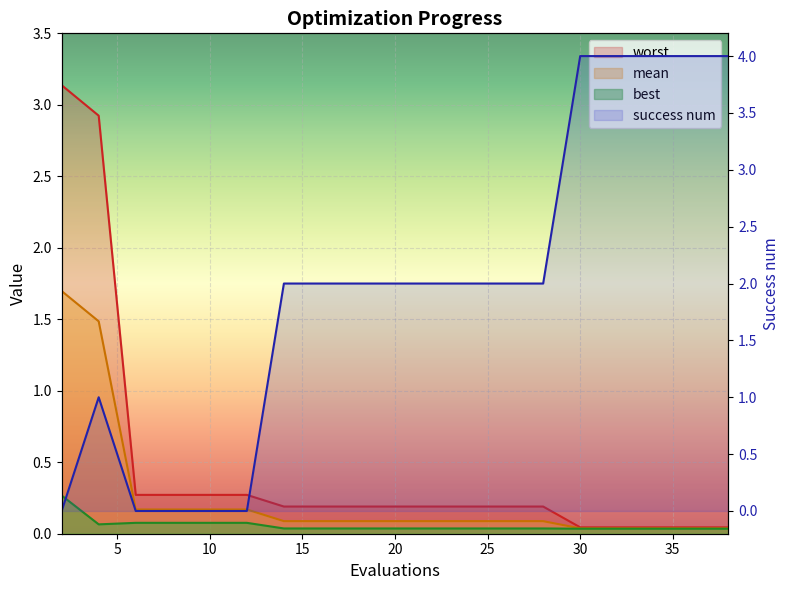

What is the value of the best point at the 16th from the left?

0.1